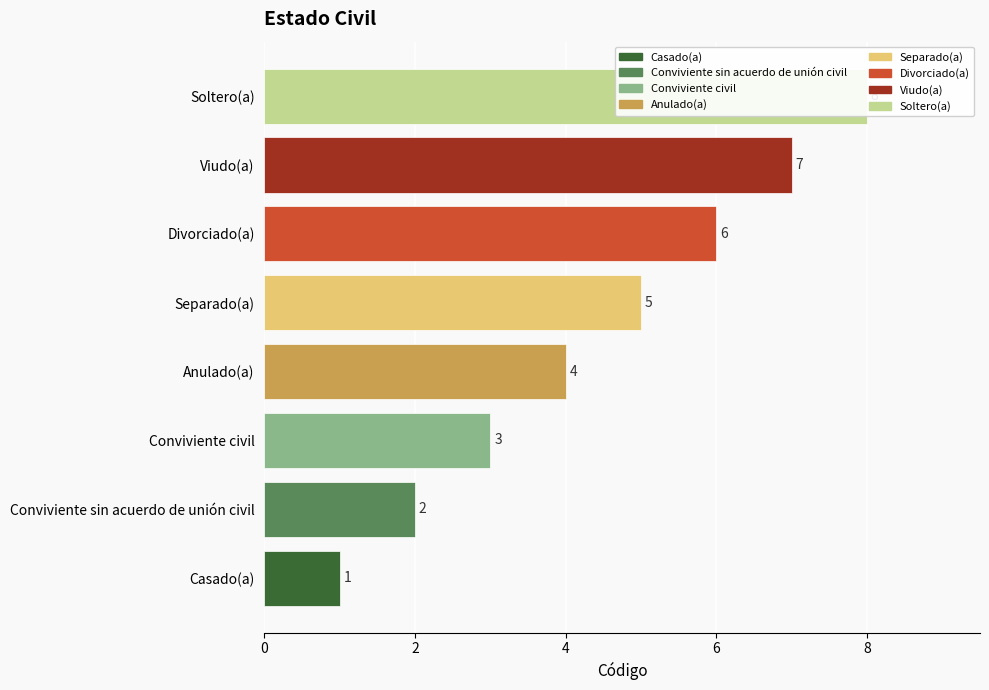

What is the smallest value displayed?

1